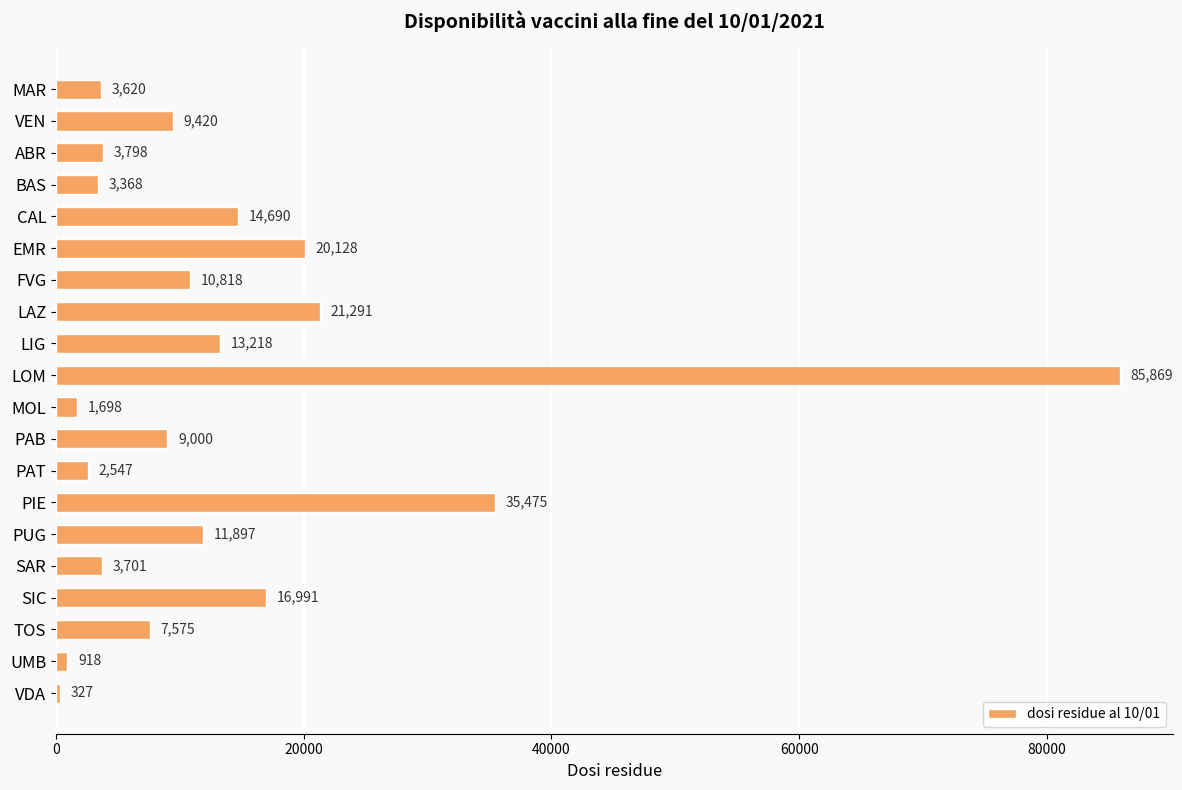

What is the value of the 15th bar from the top?

11897